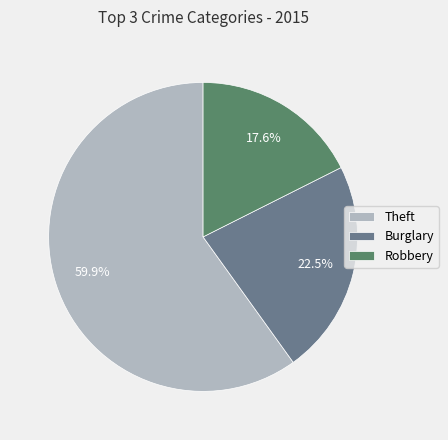

Which slice represents more than half of the pie?

Theft